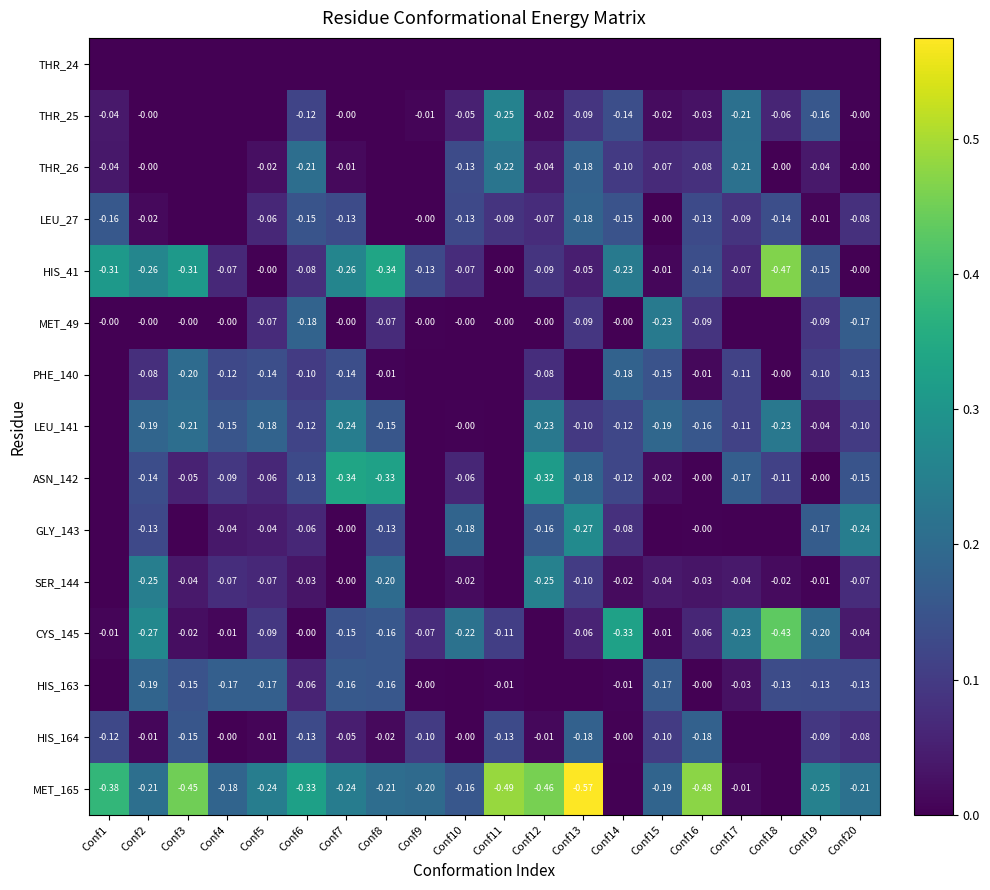

What is the spread (max minus min) of values at Conf6?

0.3